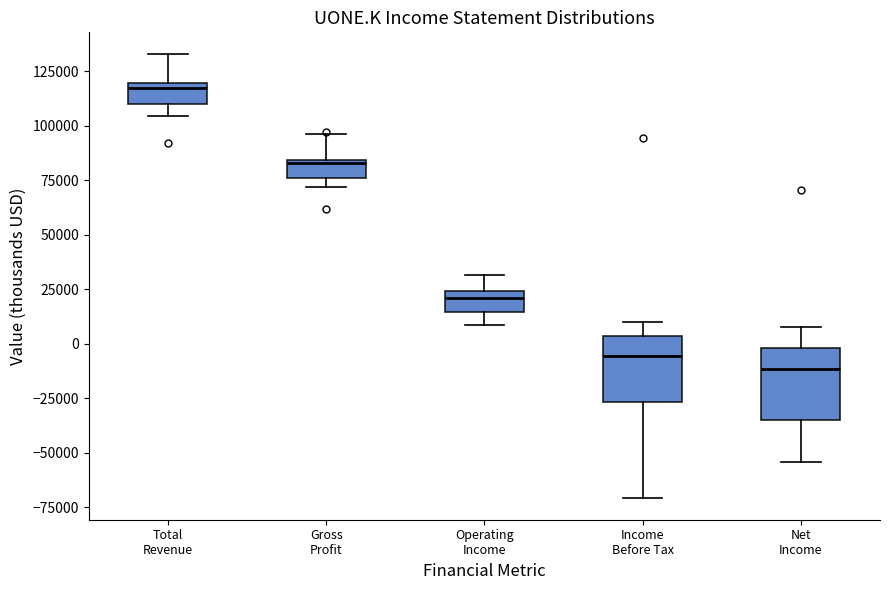

Which box has the highest median line?

Total Revenue